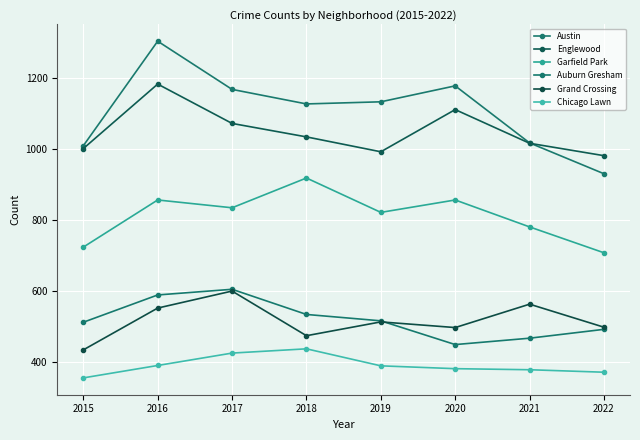

At how many categories does at least one series exceed 362?

8